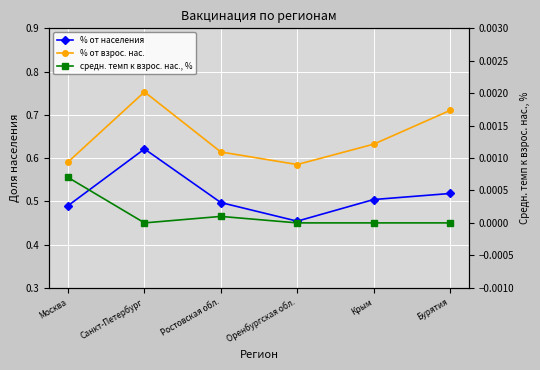

True or false: % от взрос. нас. and средн. темп к взрос. нас., % cross at least once.

False